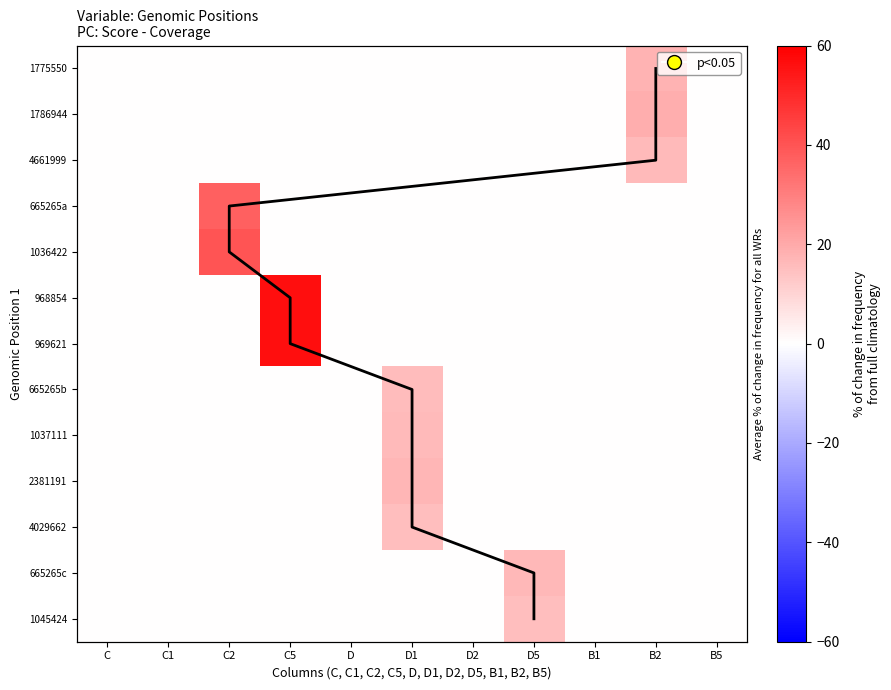

Between C2 and B2, which series saw the biggest shift?

Row 5 (1036422)